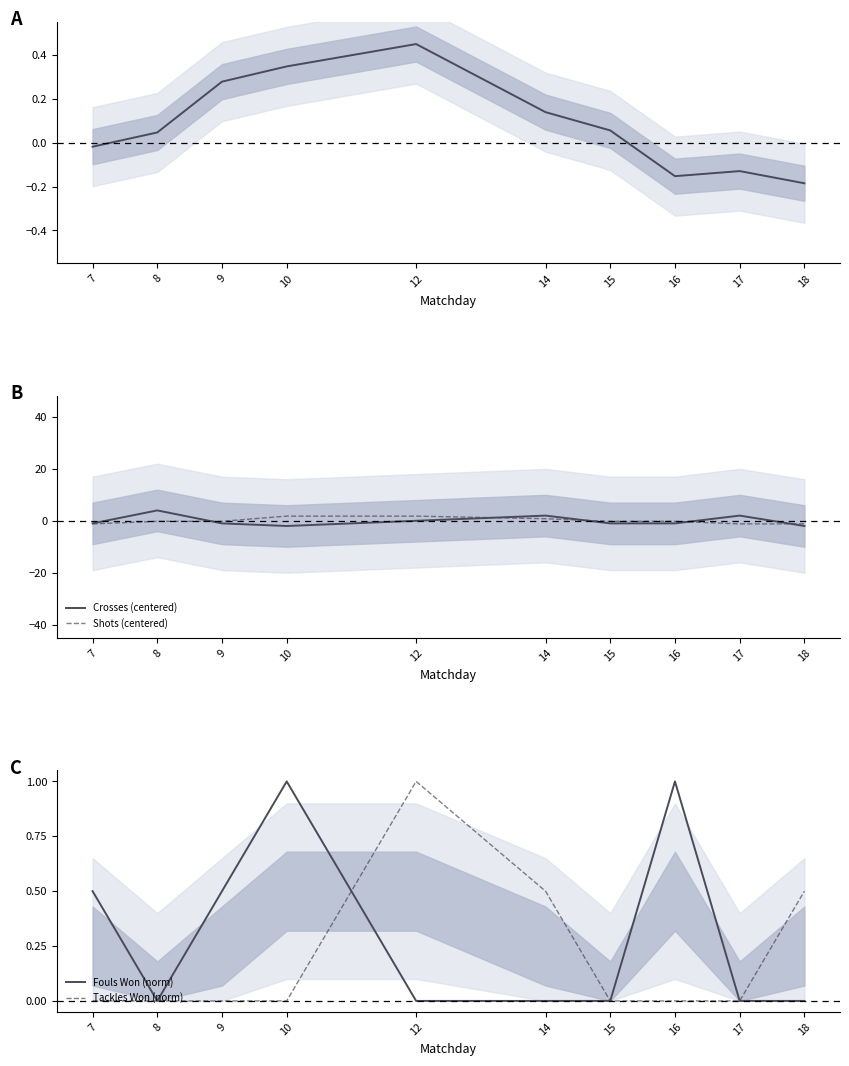

Which series changed the most between 7 and 9?

Shots (centered)